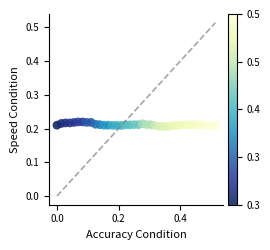

What is the range of X values (max minus min)?

0.5